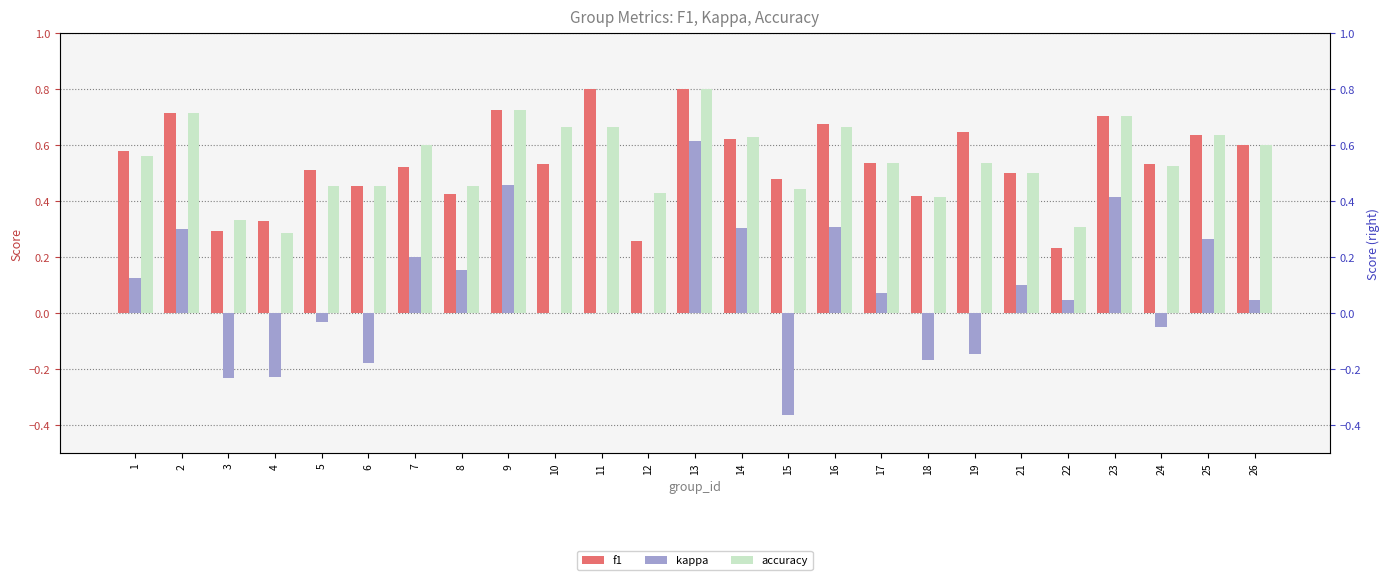

Which category has the highest value in the accuracy series?

13